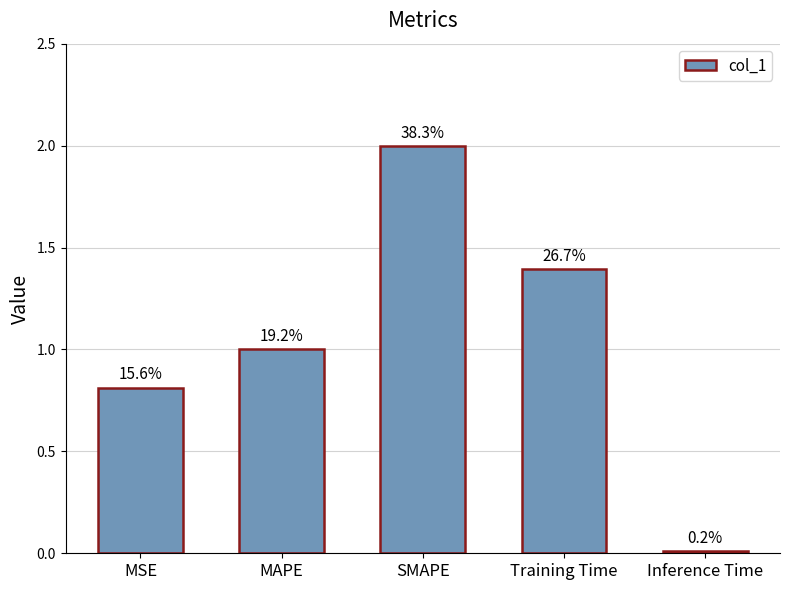

What is the average value?

1.0